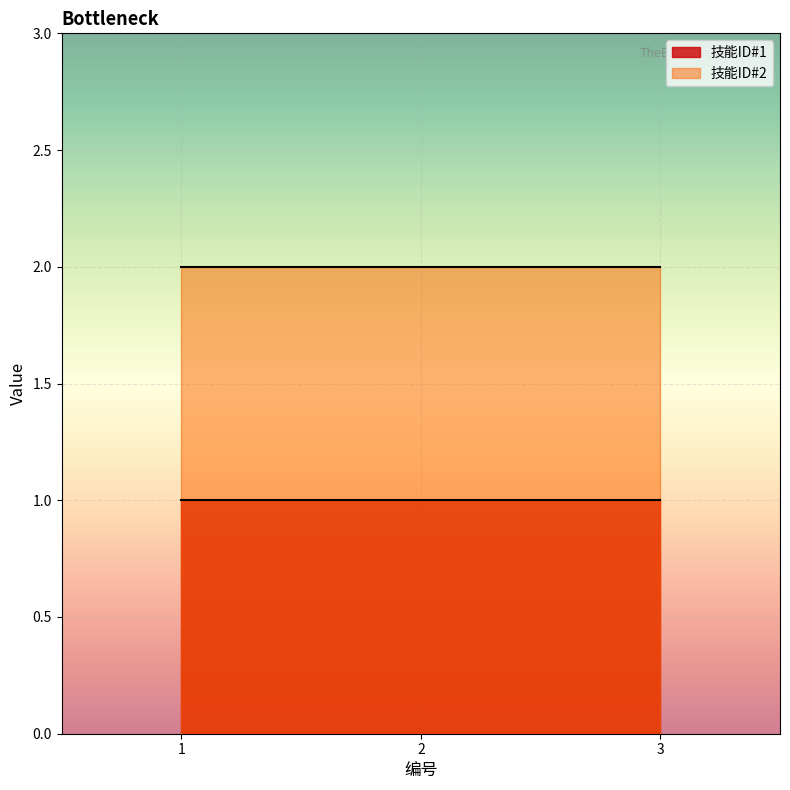

True or false: 技能ID#1 has a value of 1 at 2.

True